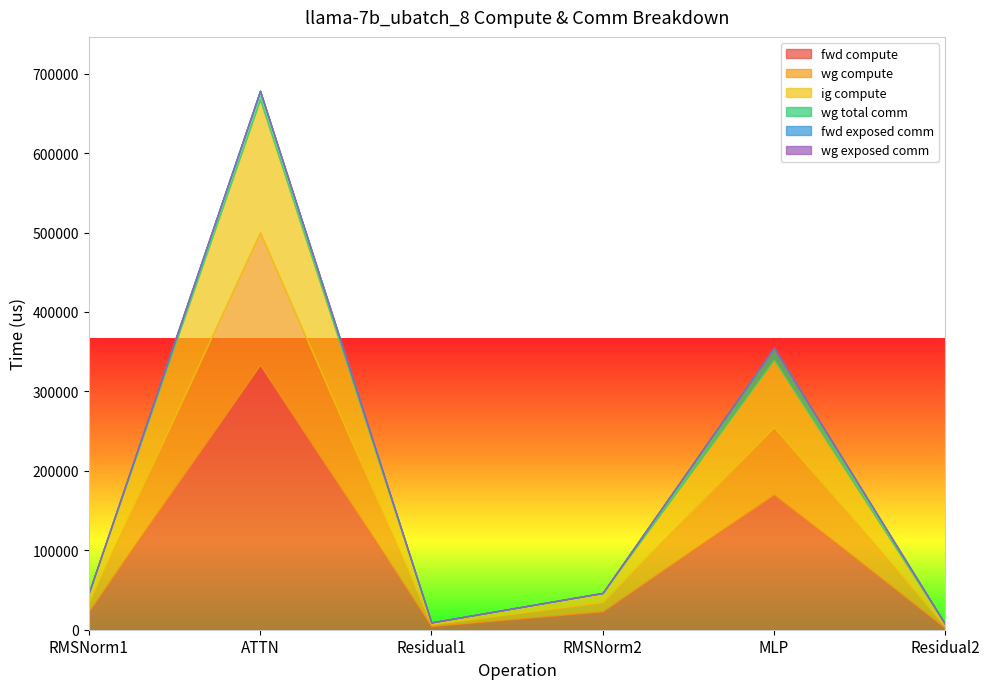

Reading left to right, what are all the values shown in this chart?

fwd compute: 23162.8	333627.8	4599.7	23162.8	170043.4	2299.8
wg compute: 11581.4	166813.9	2299.8	11581.4	85021.7	2299.8
ig compute: 11581.4	166813.9	2299.8	11581.4	85021.7	2299.8
wg total comm: 0.0	11160.8	0.0	0.0	14903.8	0.0
fwd exposed comm: 0.0	0.0	0.0	0.0	0.0	0.0
wg exposed comm: 0.0	0.0	0.0	0.0	0.0	0.0